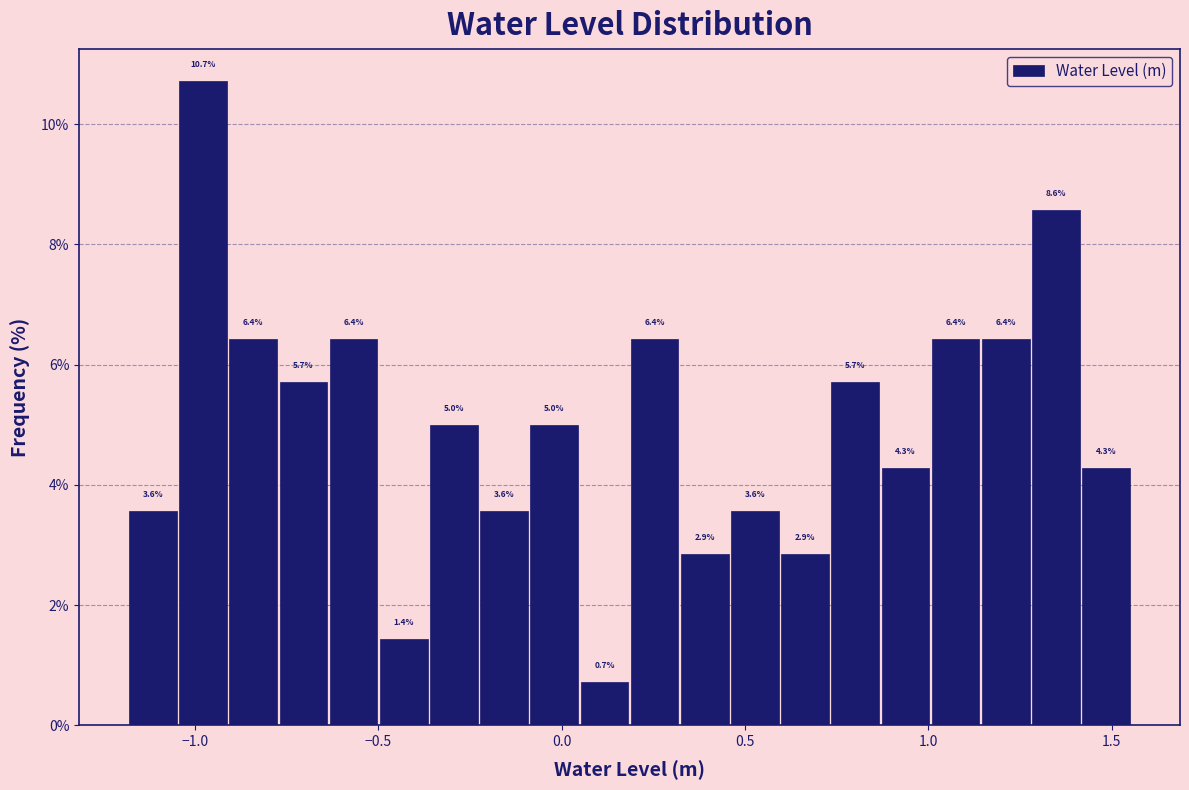

Around what value on the x-axis is the tallest bar? Give the approximate position of its centre, as read against the axis.

-1.00